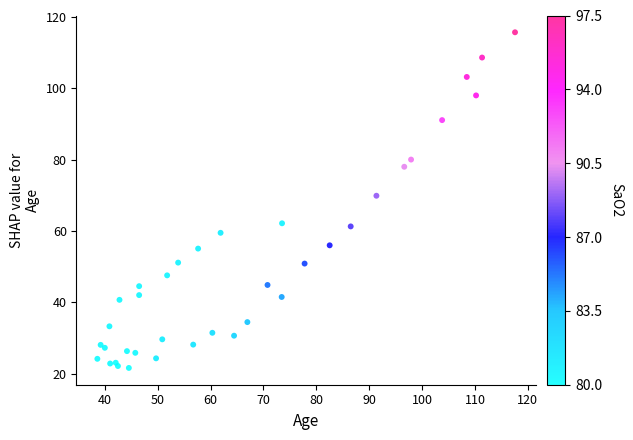

What Y value in the scatter plot is closest to 68?

69.9